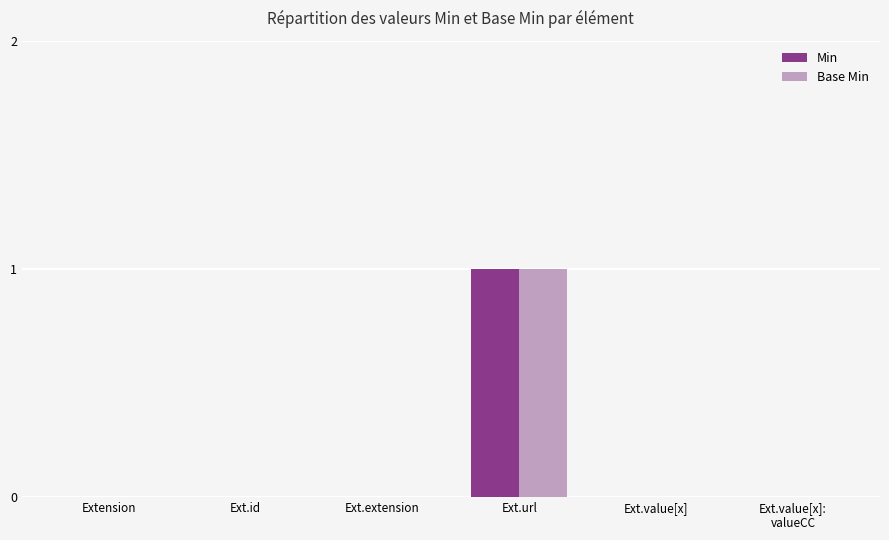

The value of Base Min at Ext.extension is 0. True or false?

True